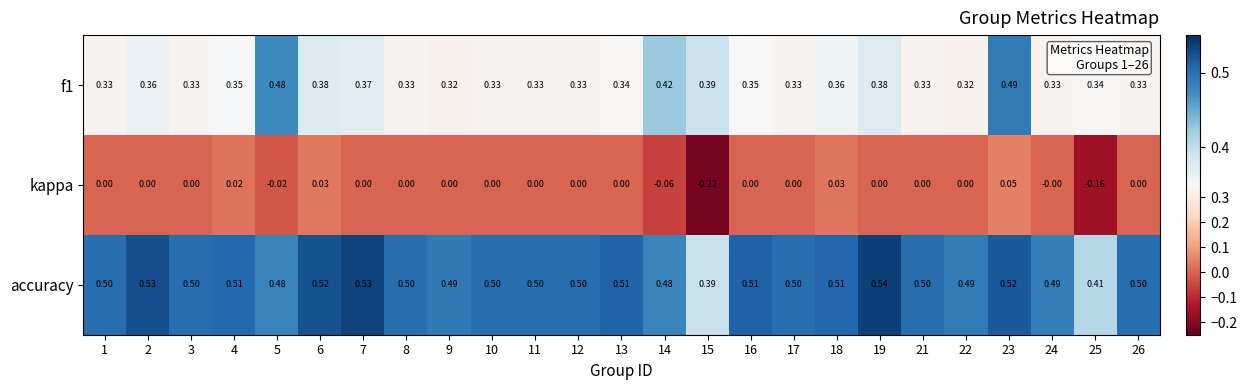

How many values in kappa are below zero?

4